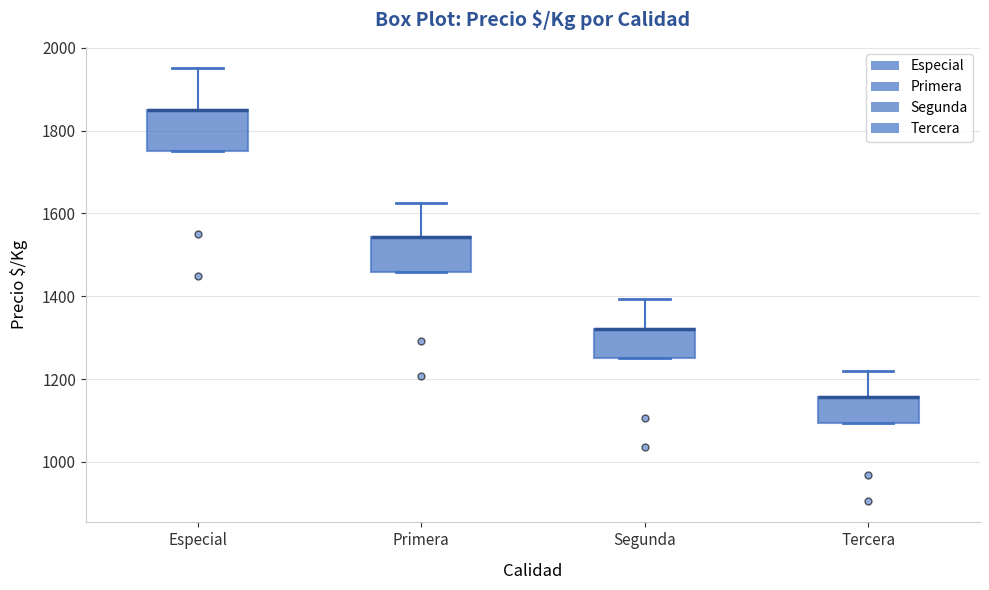

Where is the upper edge of the box for Tercera on the y-axis? The values are not printed on the chart, so give them approximately, as read against the axis.

1160